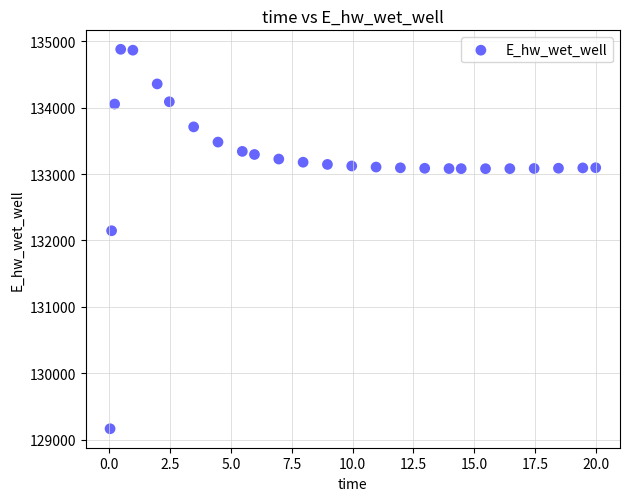

What Y value in the scatter plot is closest to 132021?

132146.2